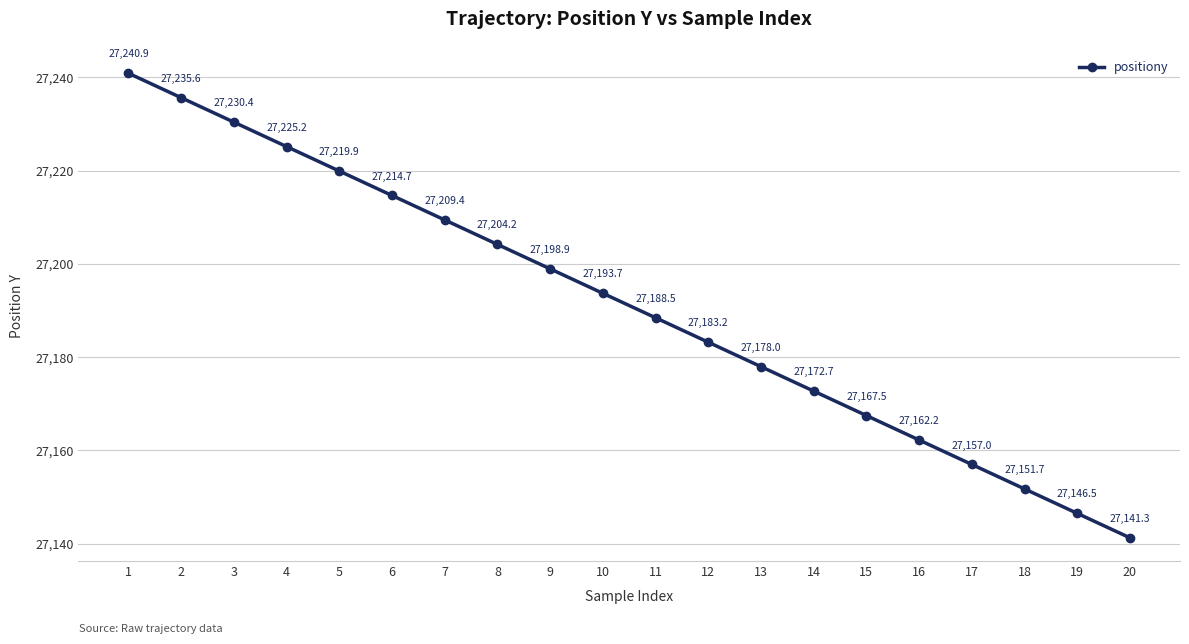

Where does the data first go above 27193?

1